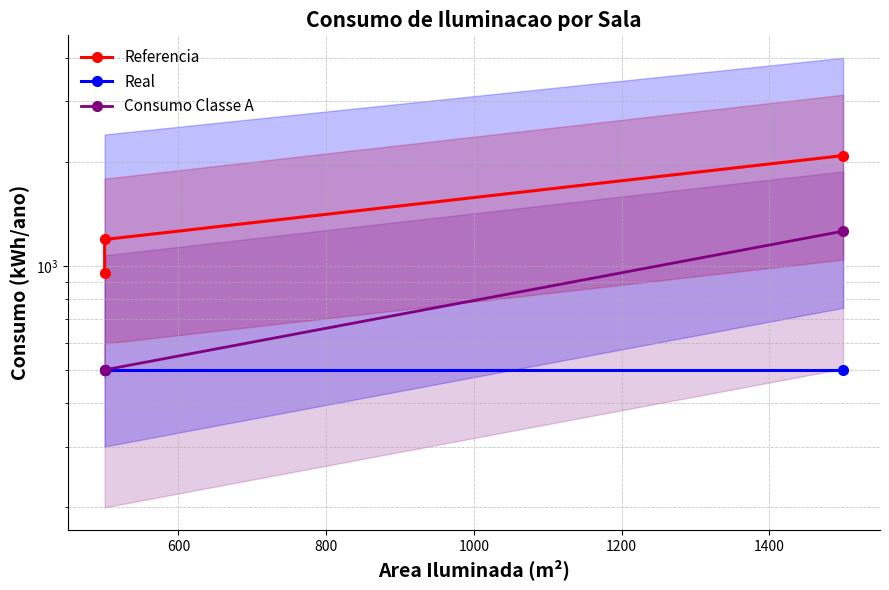

Reading left to right, extract all data points from this chart.

Referencia: 952	1192	2085
Real: 500	500	500
Consumo Classe A: 500	500	1260